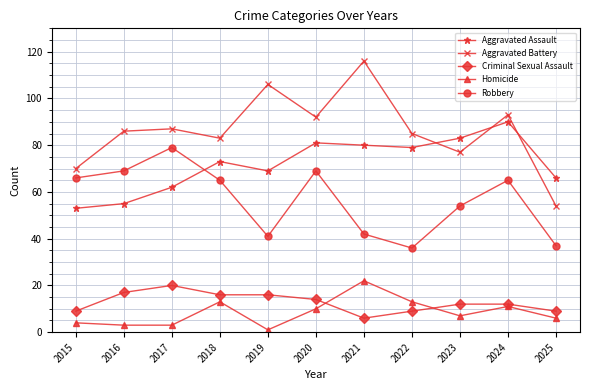

How many lines are shown in the chart?

5